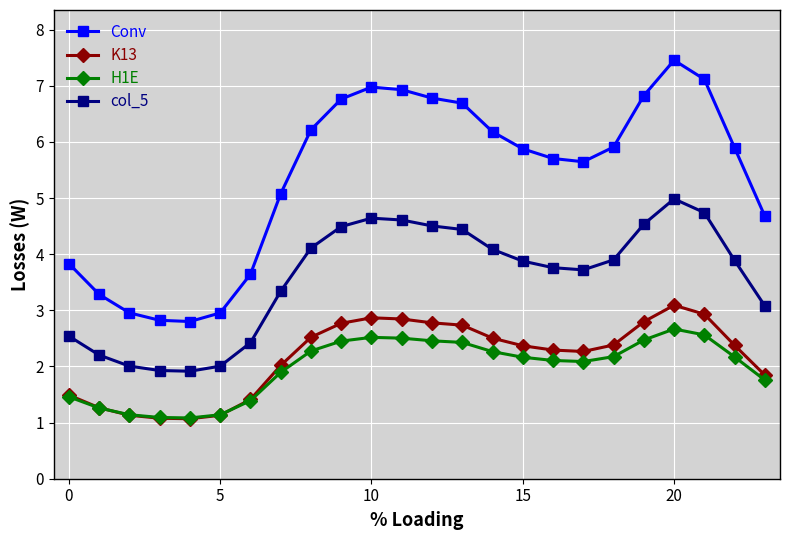

Which series has the largest total across all categories?

Conv